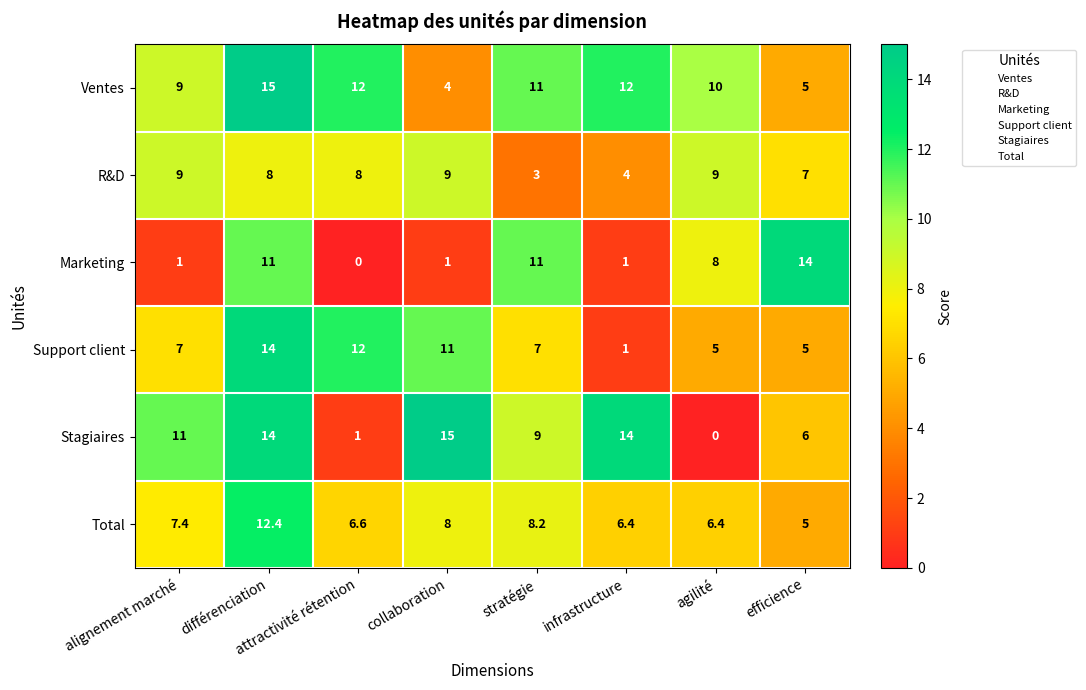

True or false: Support client has a value of 11.0 at stratégie.

False